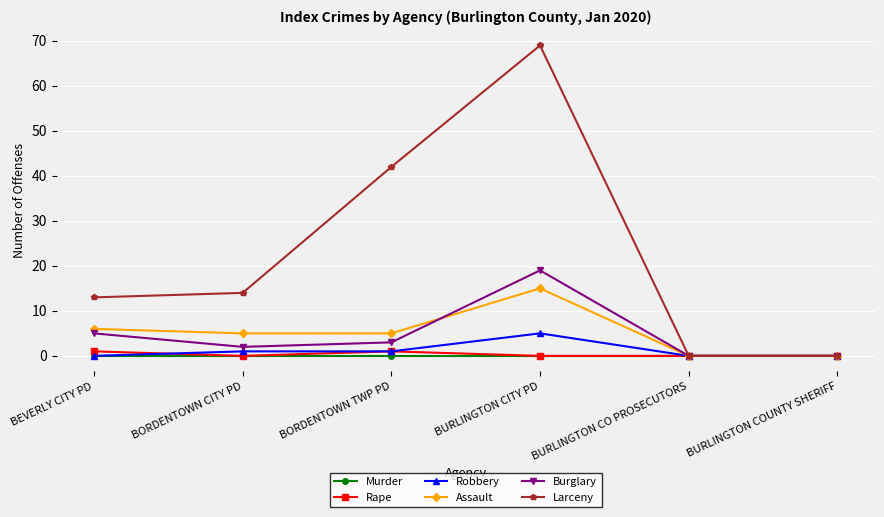

True or false: Robbery has more than 2 interior local peaks.

False